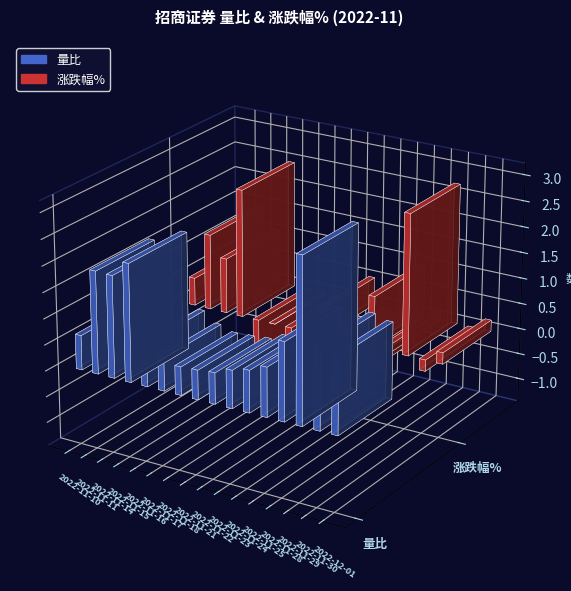

Reading left to right, what are all the values shown in this chart?

量比: 2022-11-10=0.7	2022-11-11=2.0	2022-11-14=1.9	2022-11-15=2.2	2022-11-16=0.8	2022-11-17=0.6	2022-11-18=0.5	2022-11-21=0.6	2022-11-22=0.6	2022-11-23=0.7	2022-11-24=0.8	2022-11-25=0.9	2022-11-28=1.5	2022-11-29=3.1	2022-11-30=1.5	2022-12-01=1.4
涨跌幅%: 2022-11-10=0.5	2022-11-11=1.5	2022-11-14=1.1	2022-11-15=2.5	2022-11-16=-1.3	2022-11-17=0.0	2022-11-18=-1.2	2022-11-21=-1.4	2022-11-22=0.5	2022-11-23=-0.1	2022-11-24=-0.7	2022-11-25=1.0	2022-11-28=0.1	2022-11-29=2.7	2022-11-30=-0.2	2022-12-01=0.2